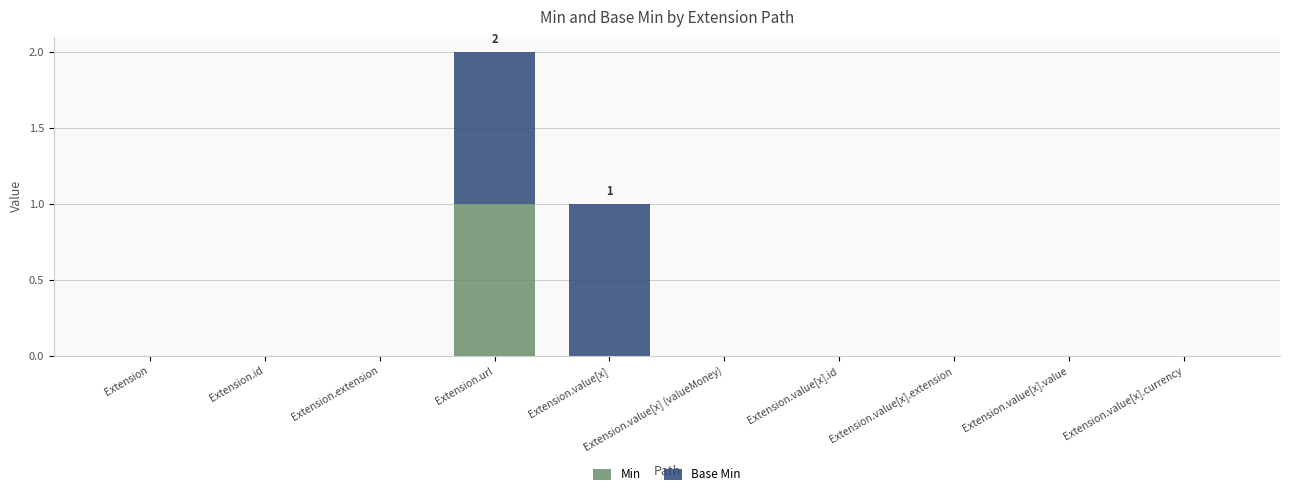

At which label does Min reach its peak?

Extension.url